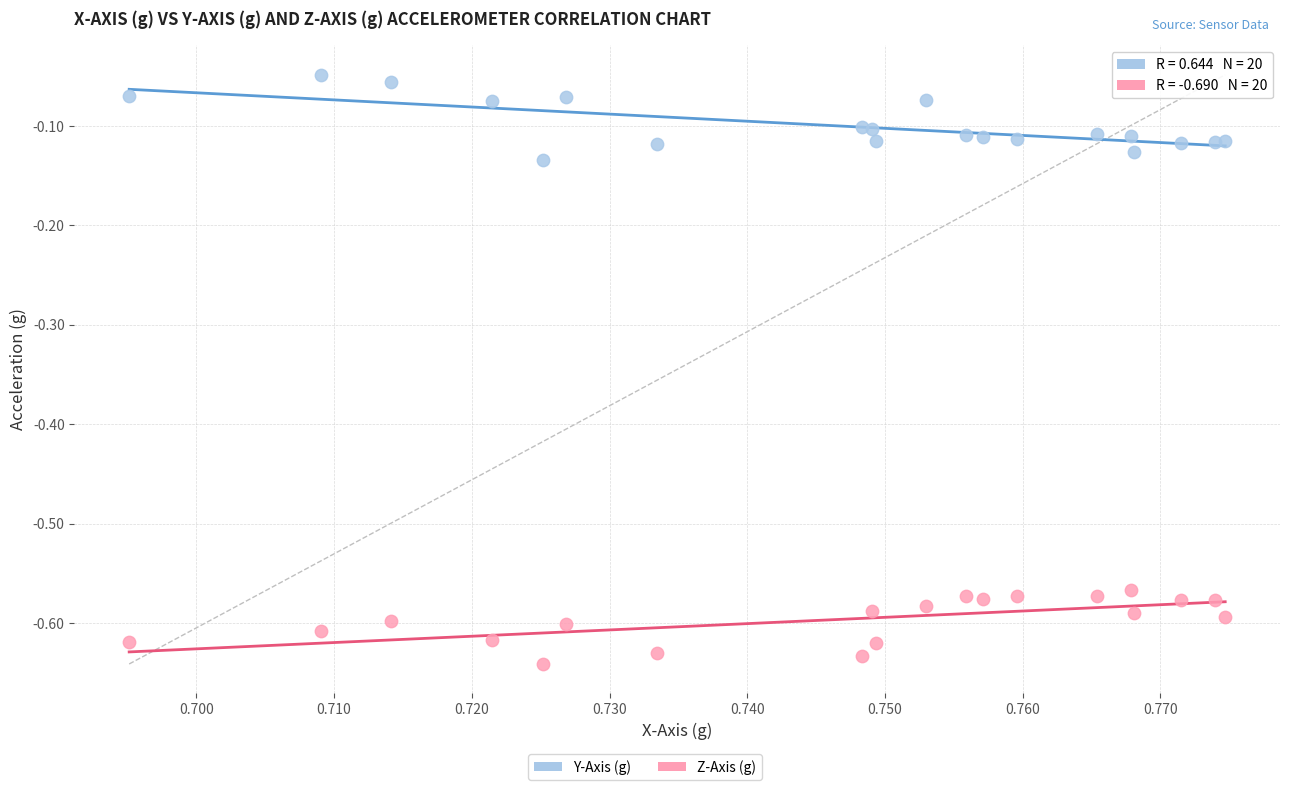

Which series contains the highest Y value?

Z-Axis (g)